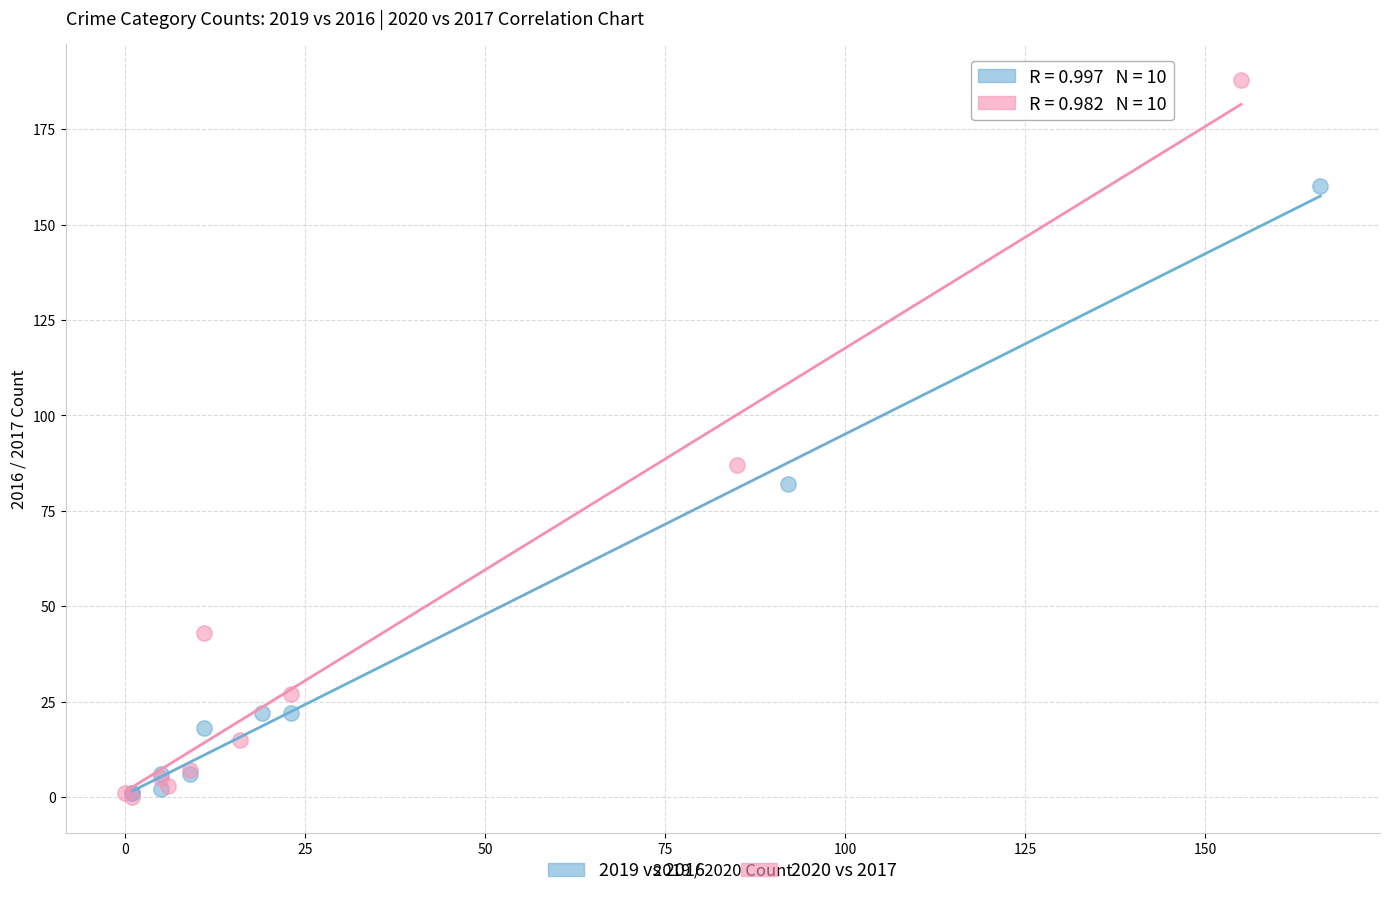

Which series has the largest Y range (max minus min)?

2020 vs 2017